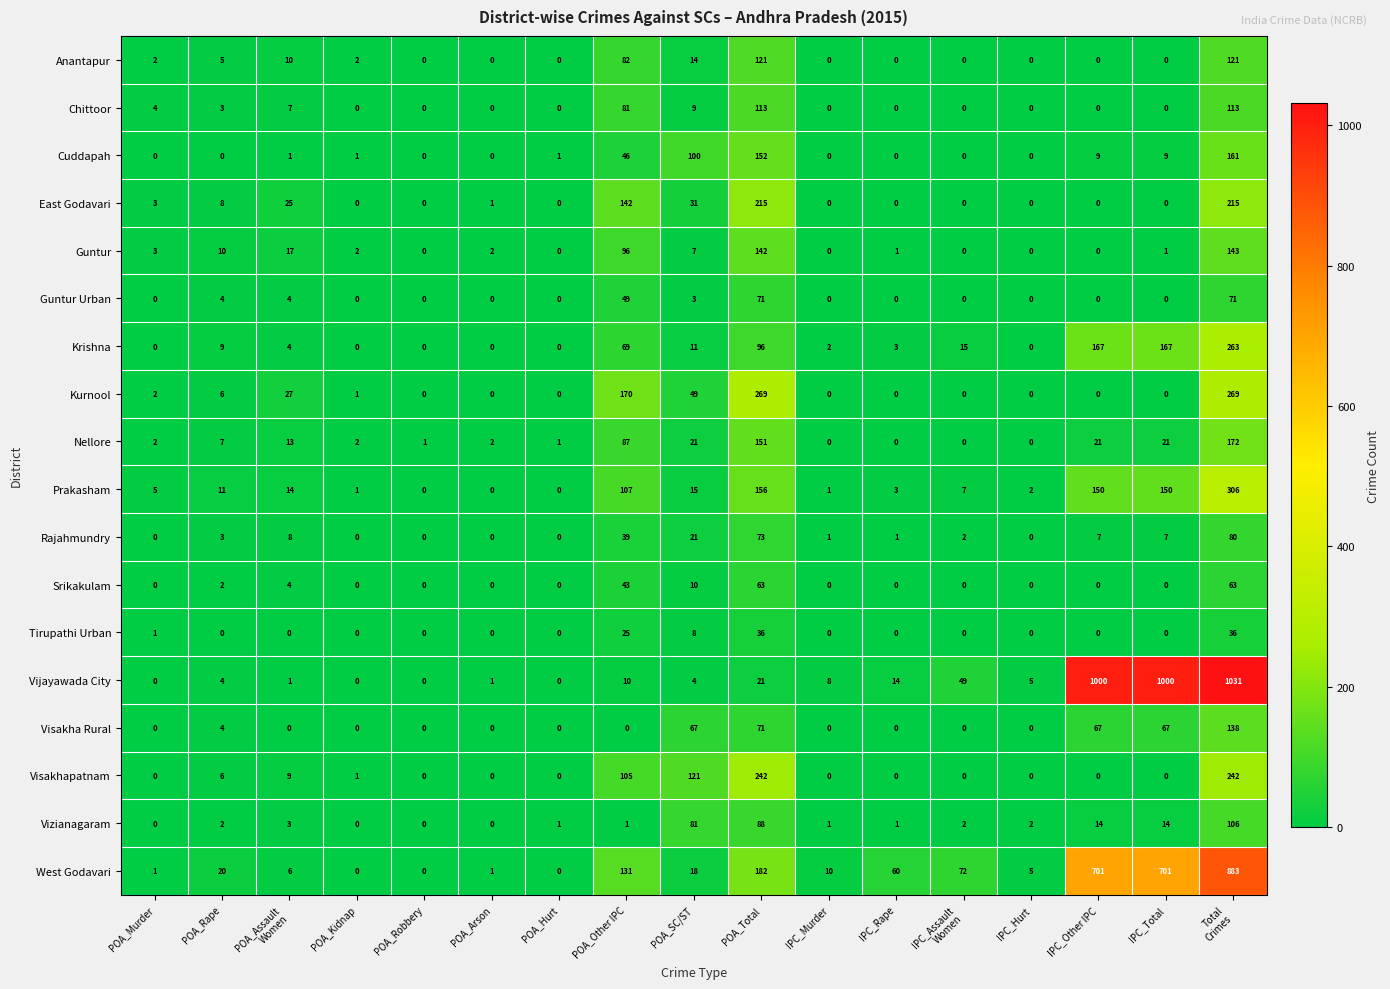

Is it true that East Godavari equals 215 at POA_Total?

True